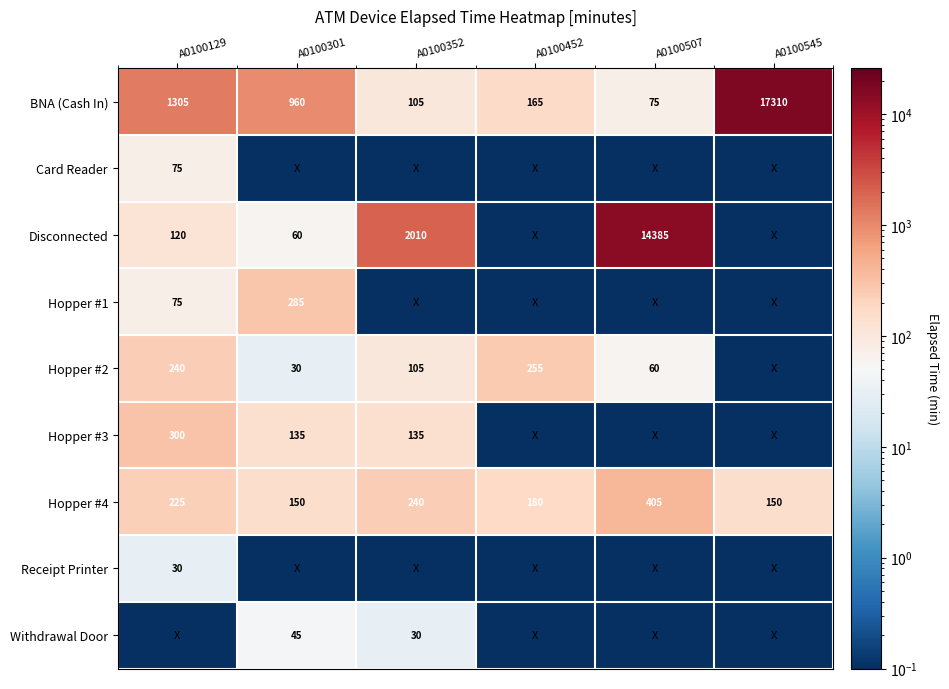

Is the value of Disconnected at A0100352 greater than the value of Hopper #4 at A0100452?

Yes